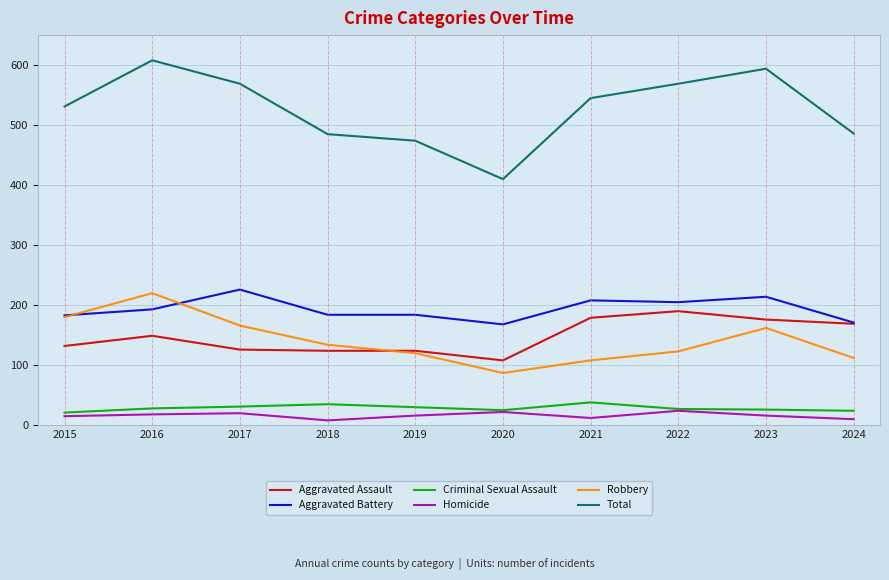

Which series has the largest total across all categories?

Total